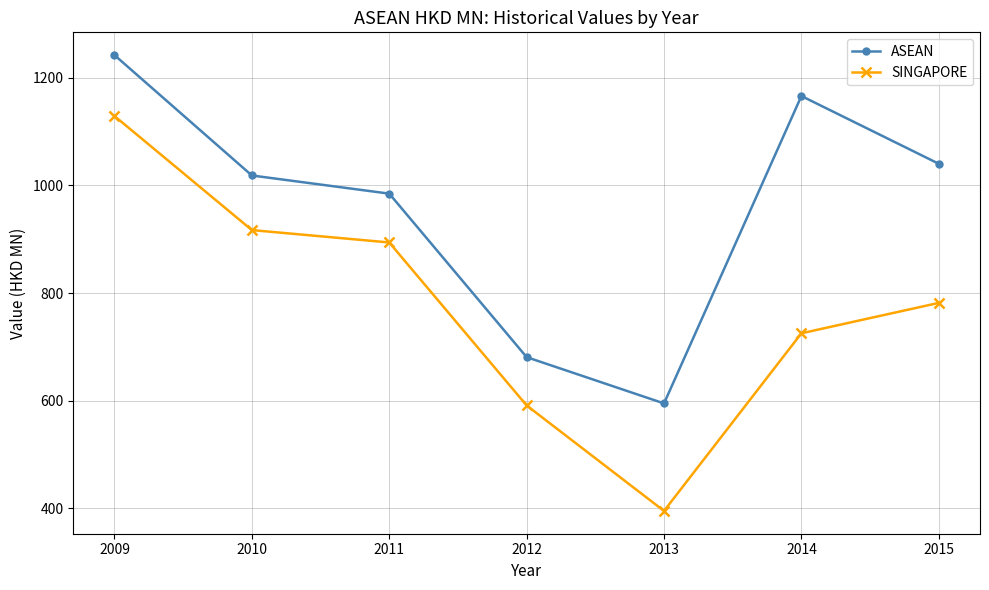

Which series changed the most between 2009 and 2012?

ASEAN